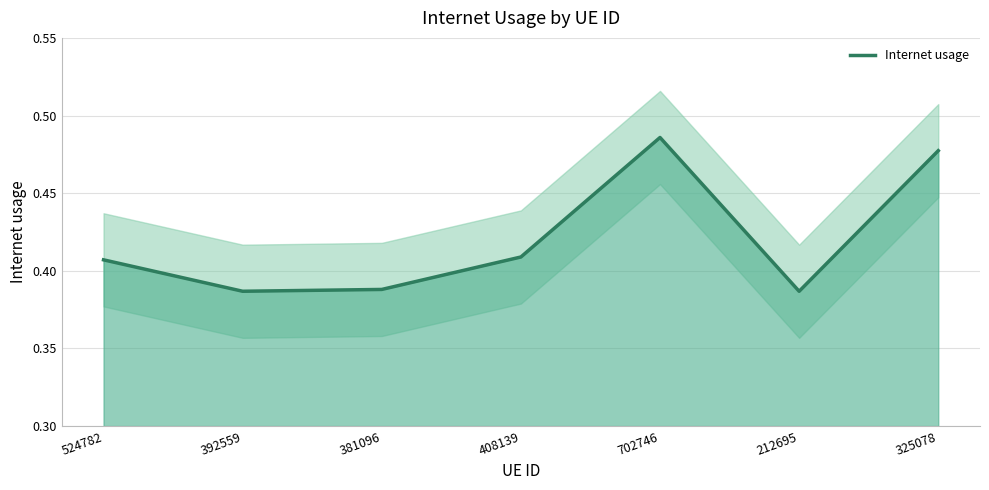

What value does the data have at 408139?

0.4